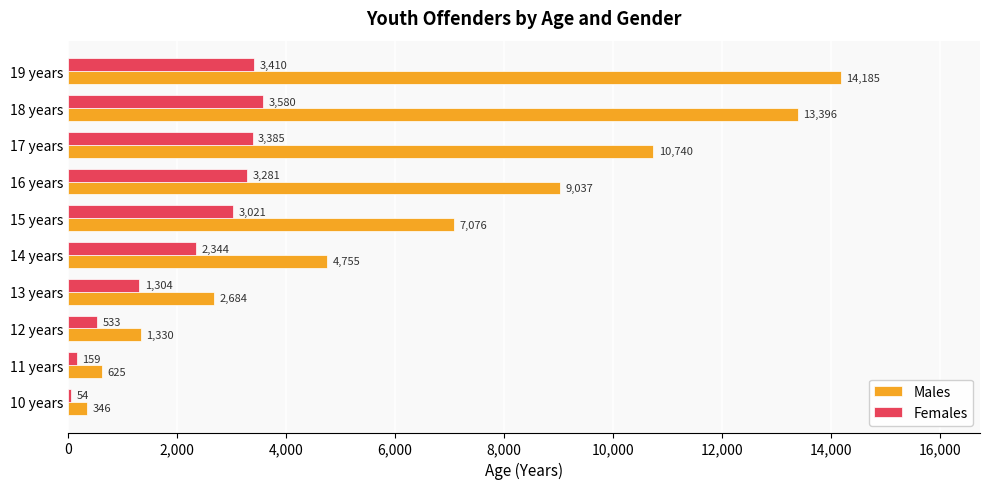

At 10 years, list the series in order from largest to smallest.

Males, Females